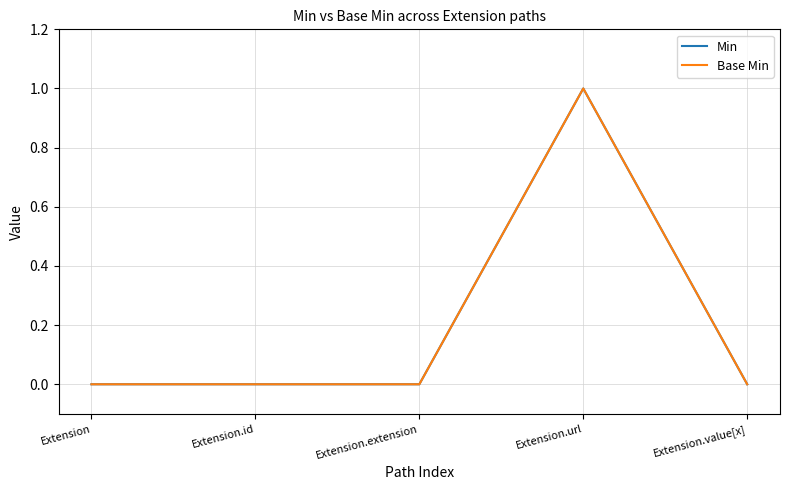

Does the chart have visible grid lines?

Yes